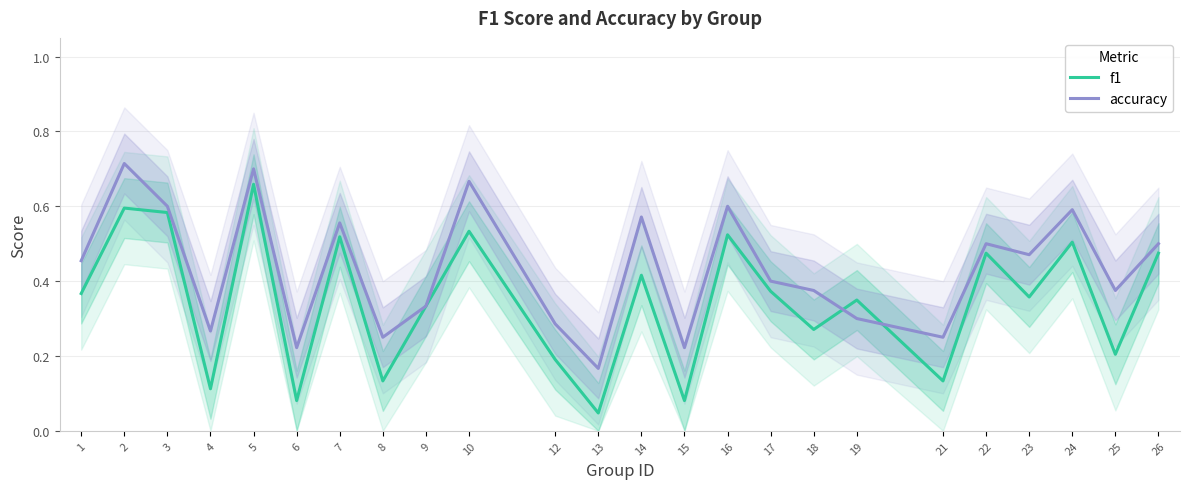

What are all the series names shown in the legend?

f1, accuracy